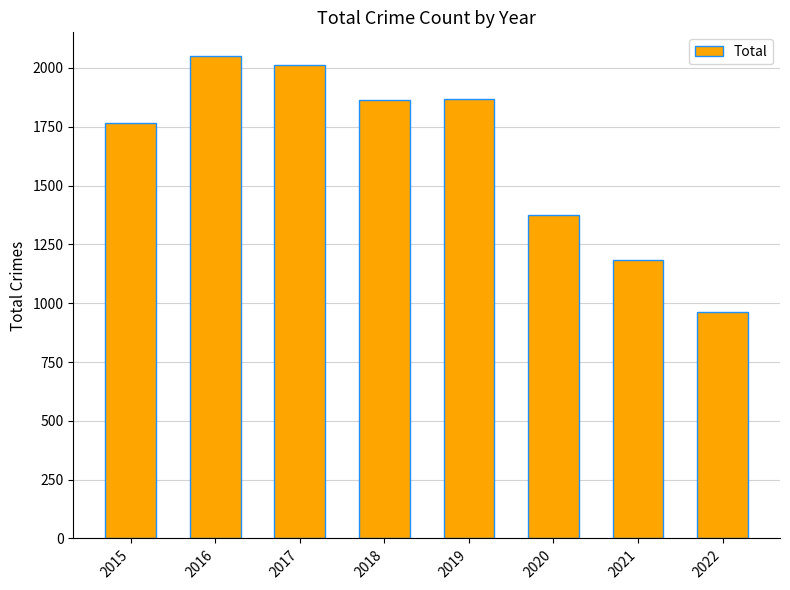

Approximately how many times larger is the value at 2018 compared to 2015?

1.1